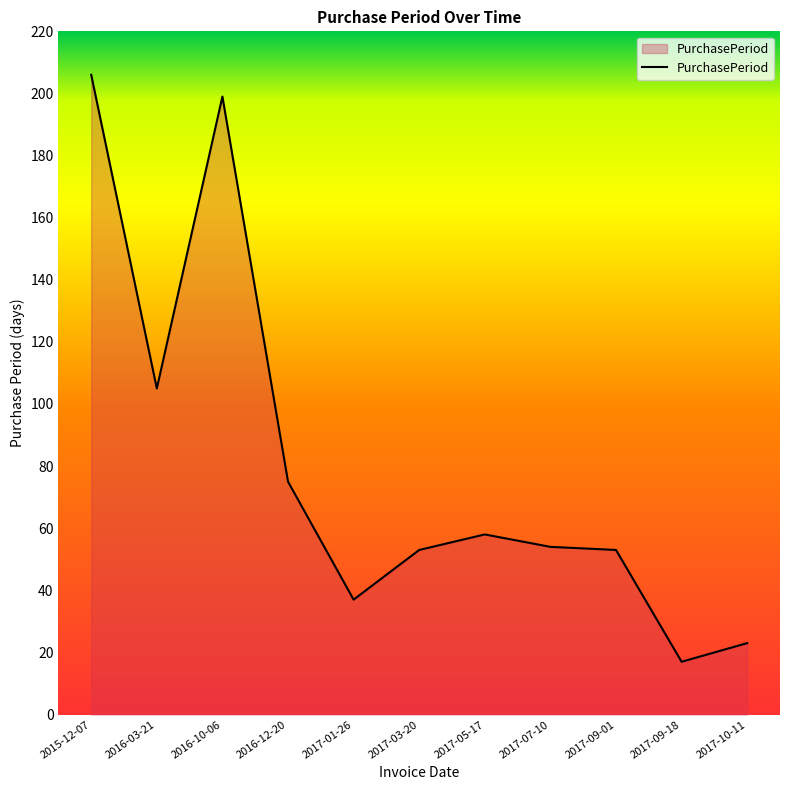

What position from the left is 2015-12-07?

1